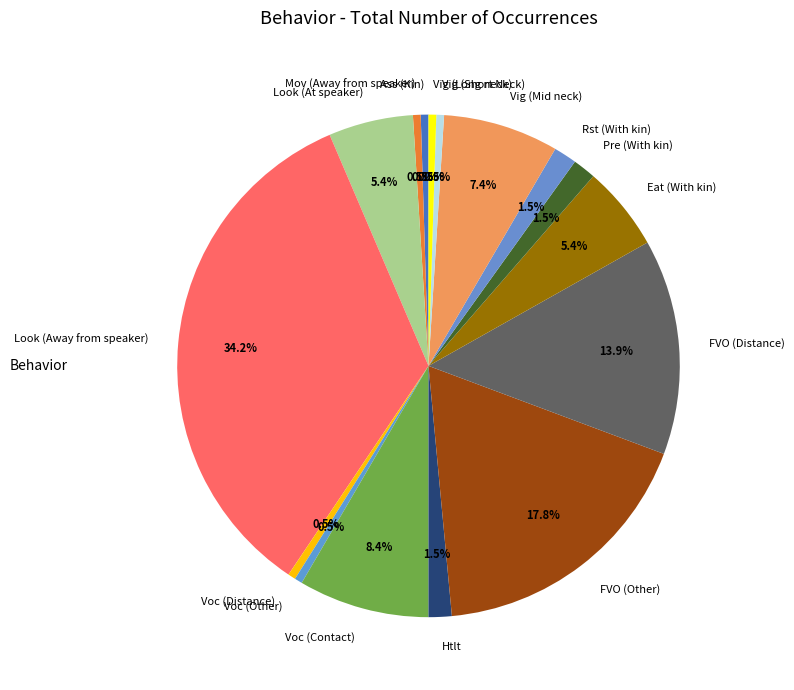

Does Eat (With kin) account for over 50% of the chart?

No